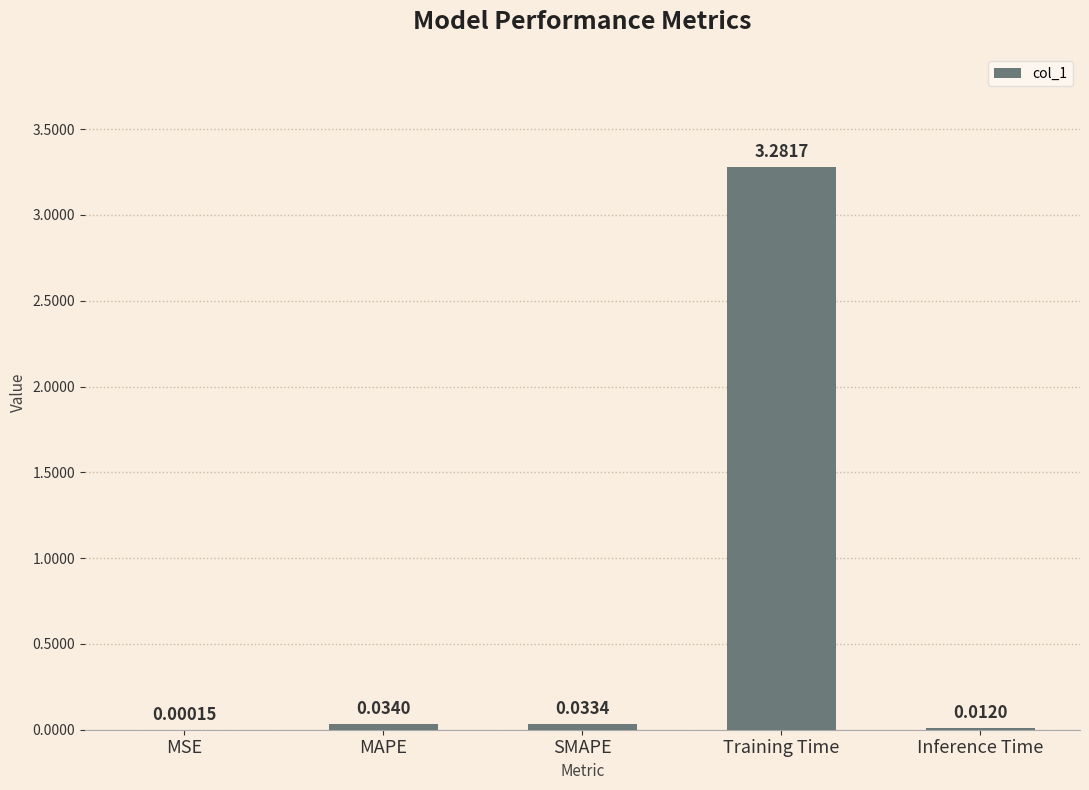

At which label is the value closest to 1?

MAPE